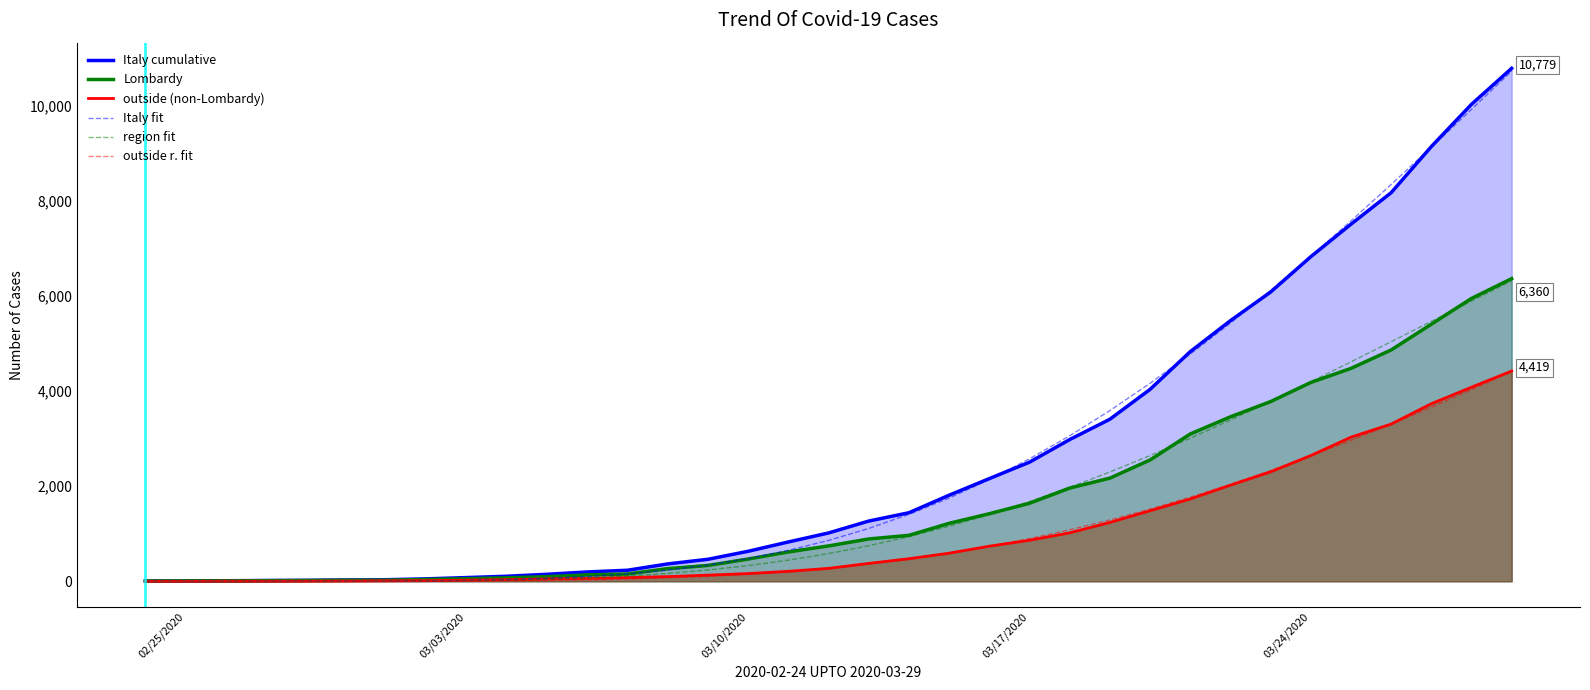

What is the highest value of the Italy cumulative series?

10779.0